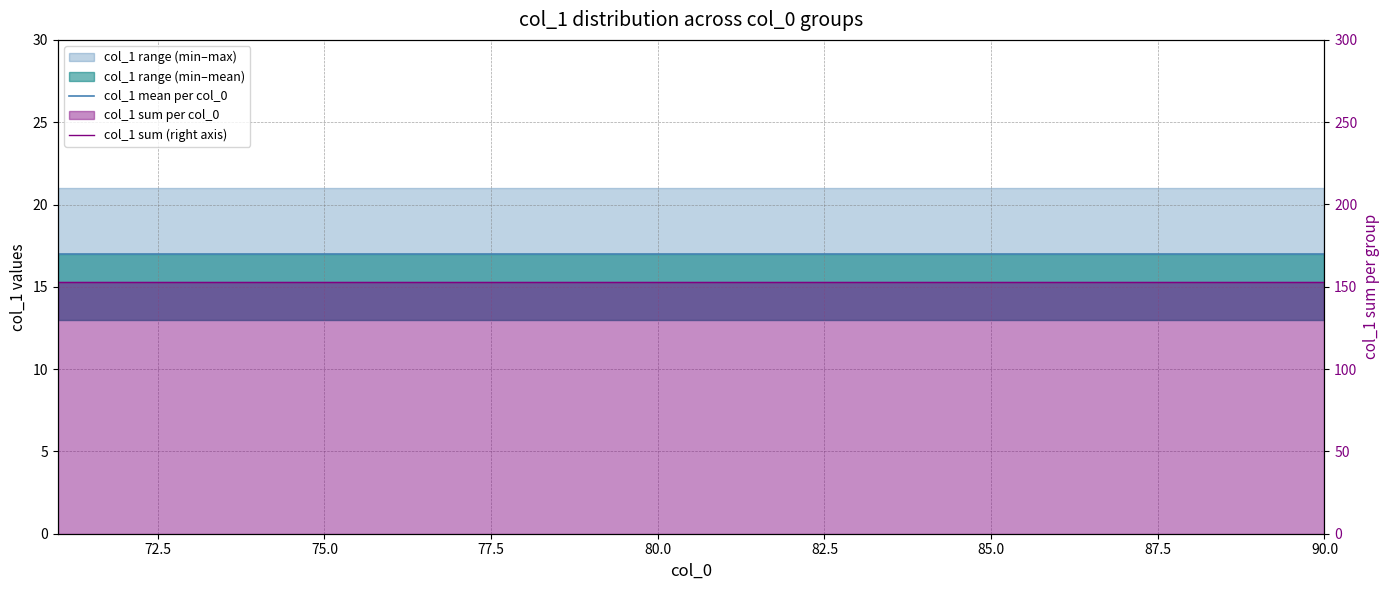

At how many categories does at least one series exceed 41?

20